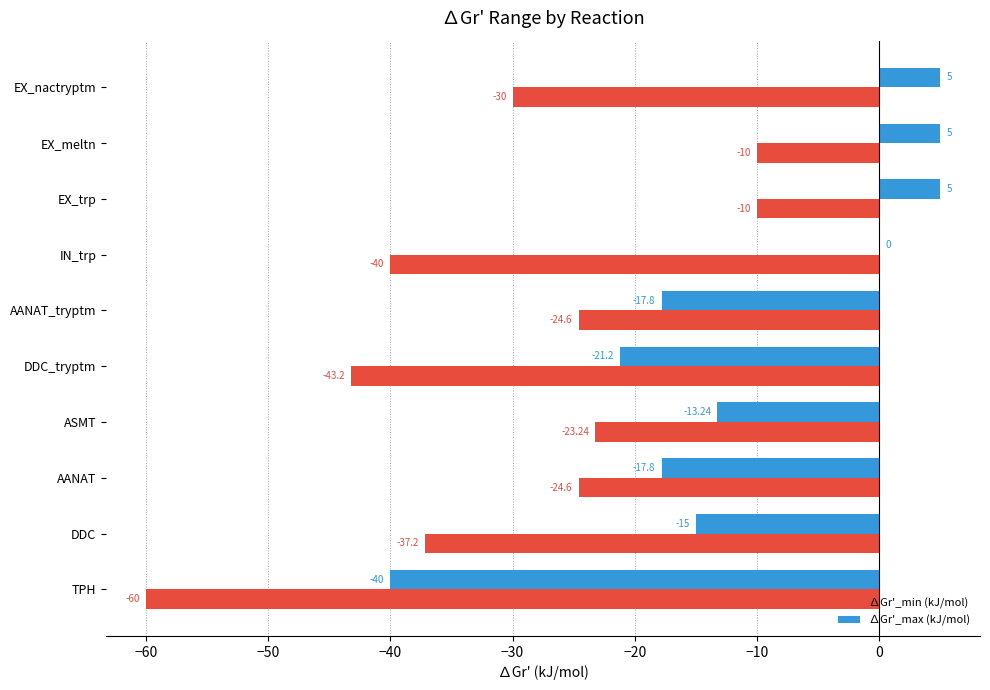

What is the total value across all series at EX_nactryptm?

-25.0